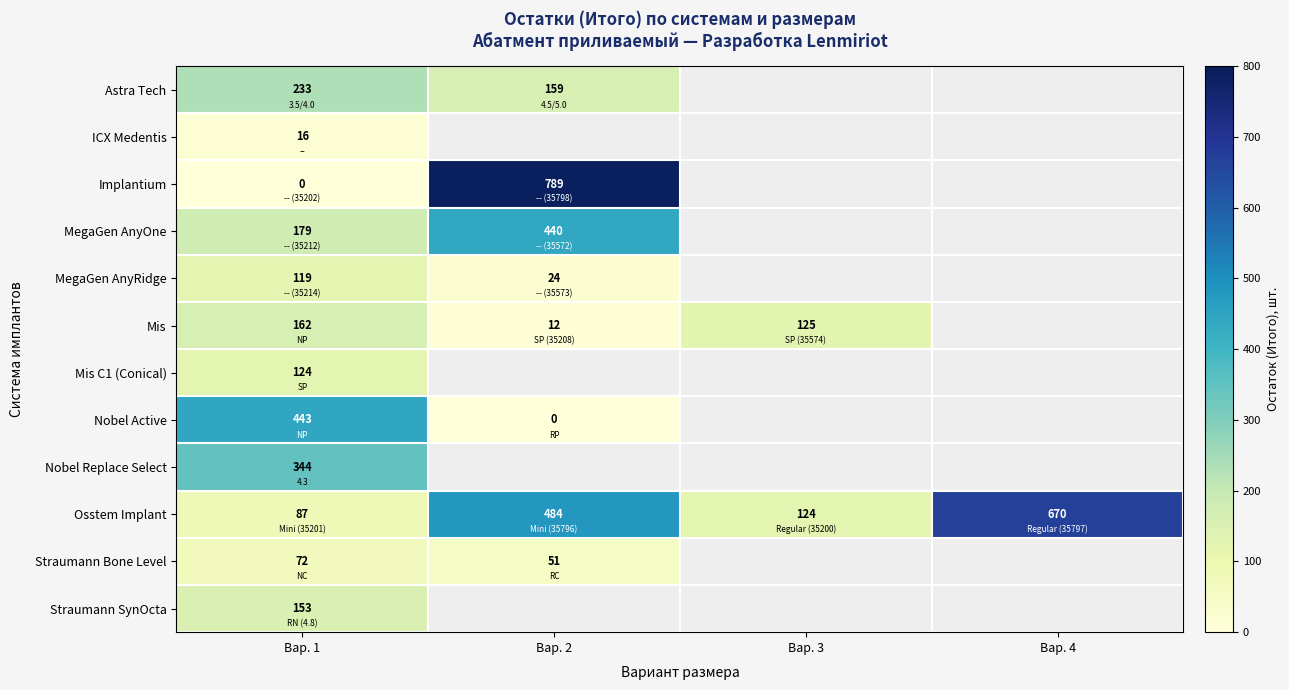

Which category has the highest value in the Mis series?

Вар. 1